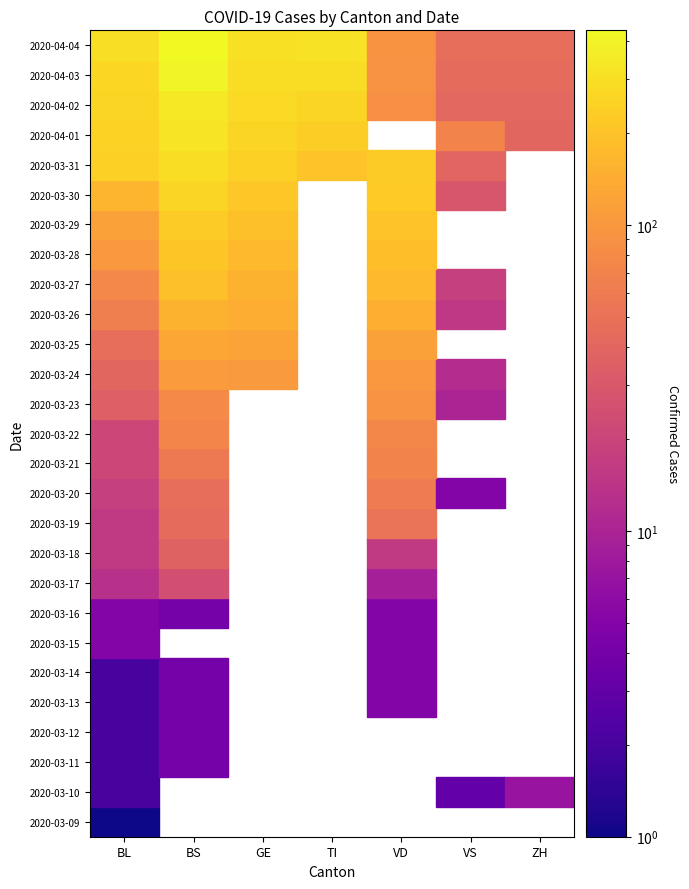

What is the difference between the VD values at 12 and 20?

133